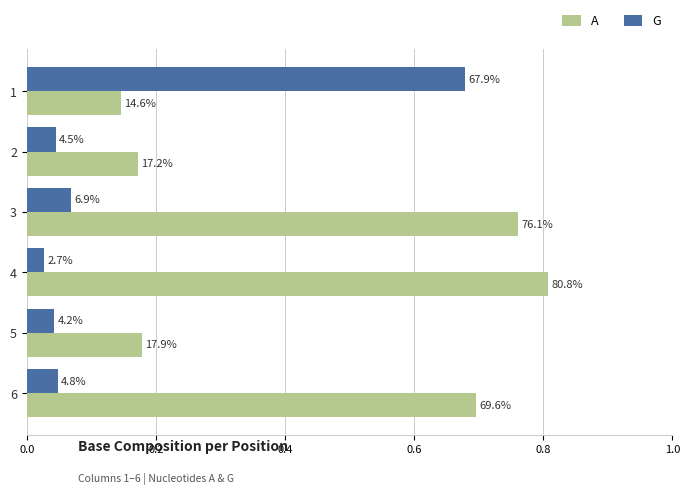

Reading right to left, transcribe all the data shown in this chart.

A: 0.7	0.2	0.8	0.8	0.2	0.1
G: 0.0	0.0	0.0	0.1	0.0	0.7